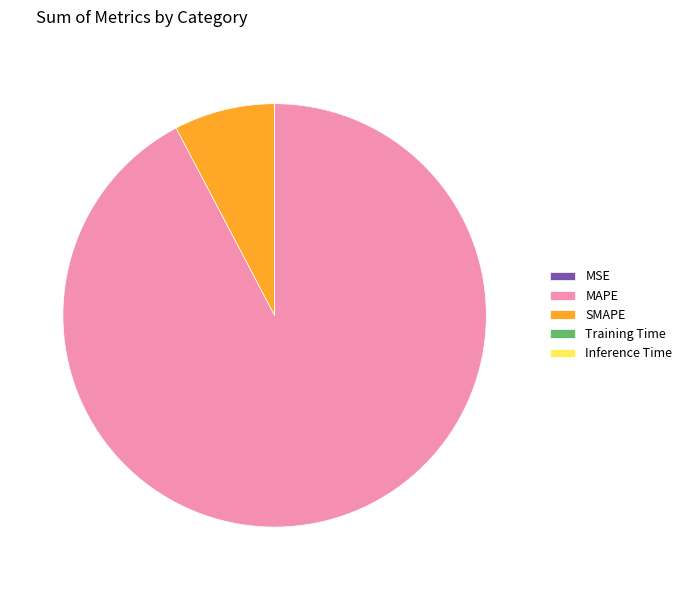

Is there any slice that represents more than half of the pie?

Yes